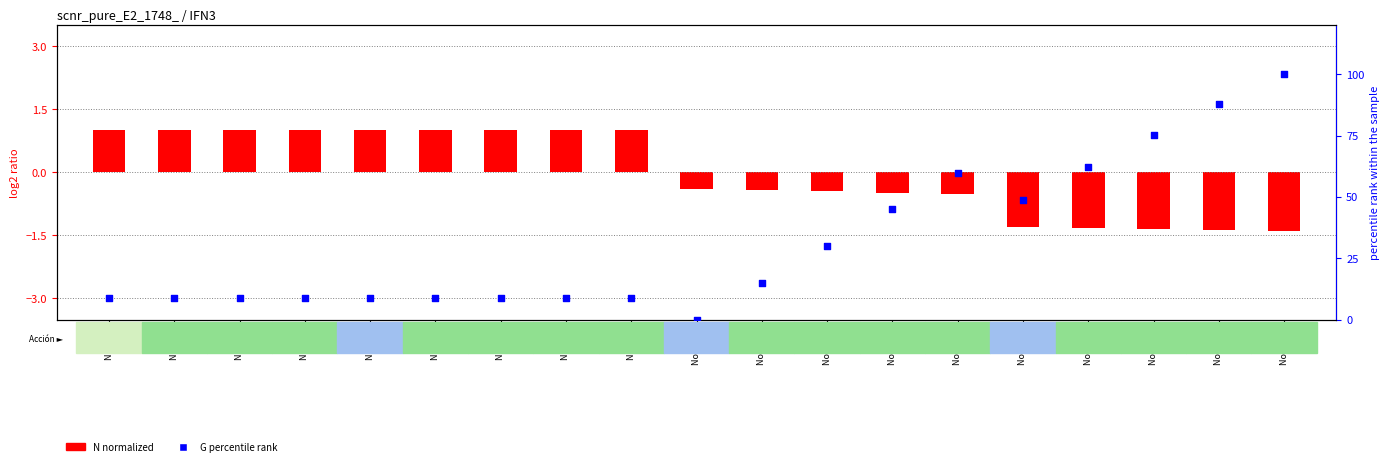

What is the change in value from Nodo 9 to Nodo 16?

+53.5